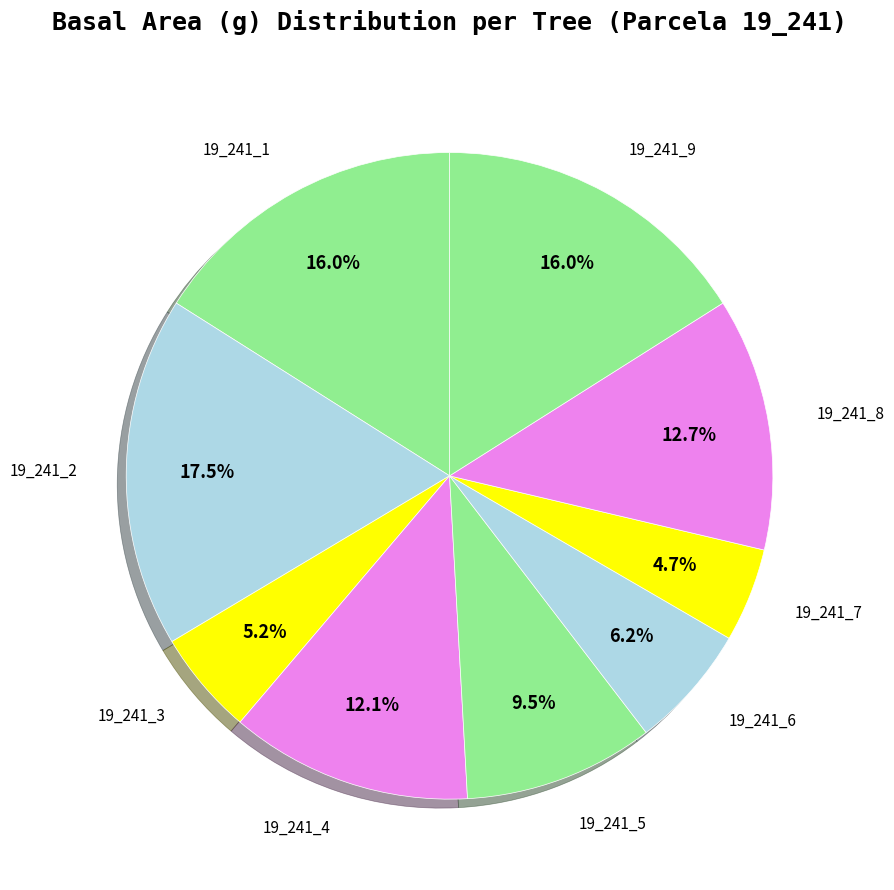

Which category has the smallest portion of the pie?

19_241_7